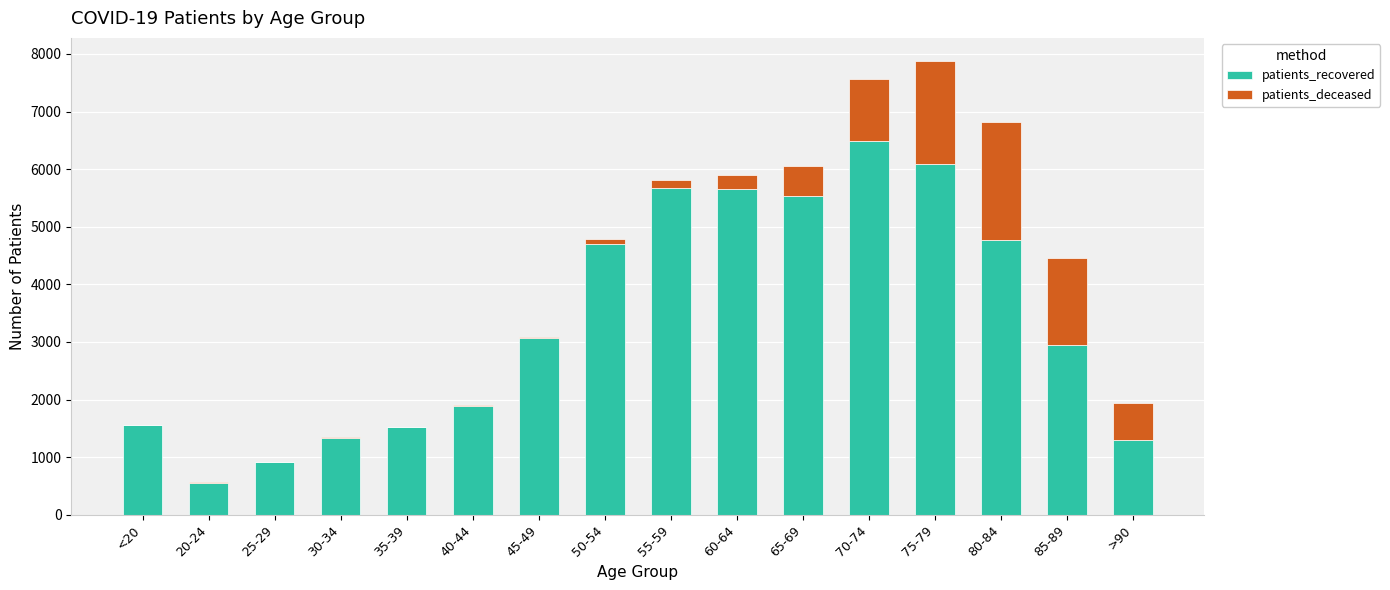

What is the difference between the patients_recovered values at 55-59 and 20-24?

5122